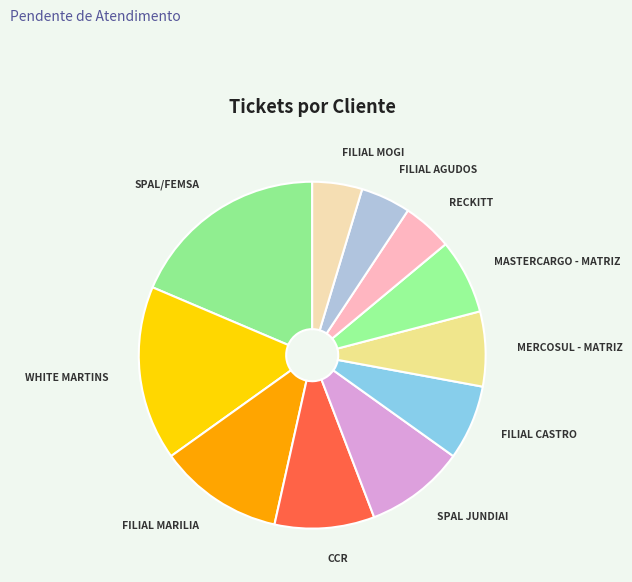

What is the smallest slice in the pie chart?

RECKITT